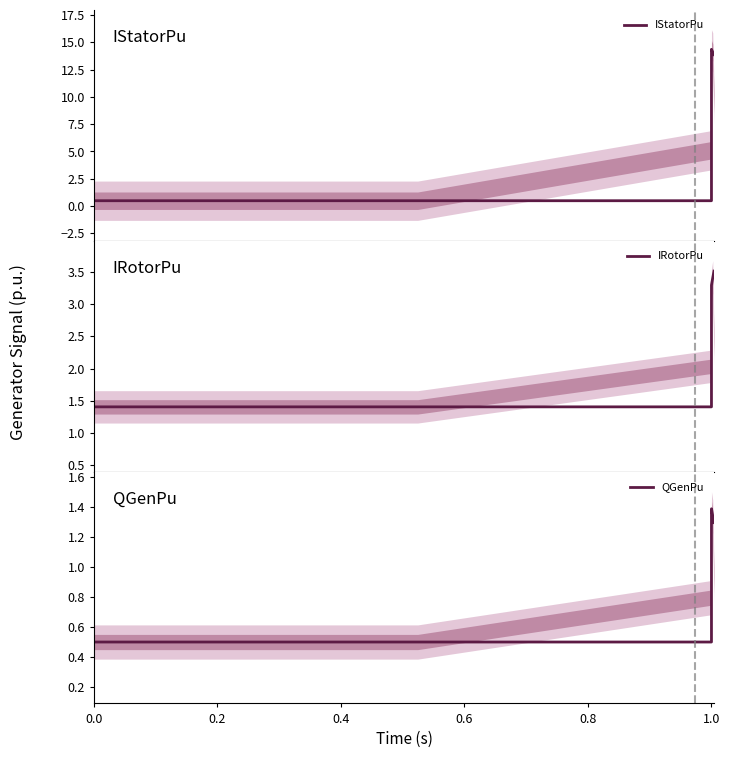

Count the number of data series in this chart.

3